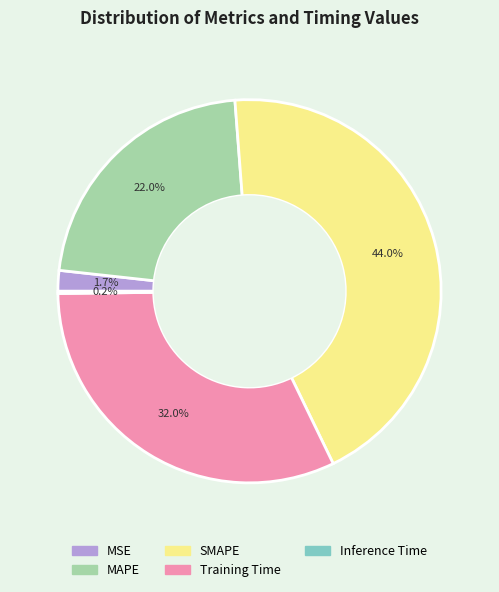

What portion of the pie excludes MAPE?

78.0%